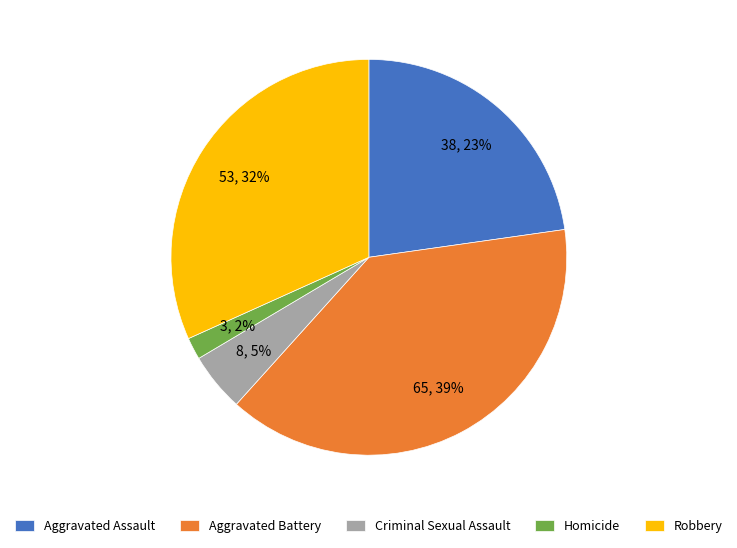

How many segments does this pie chart have?

5